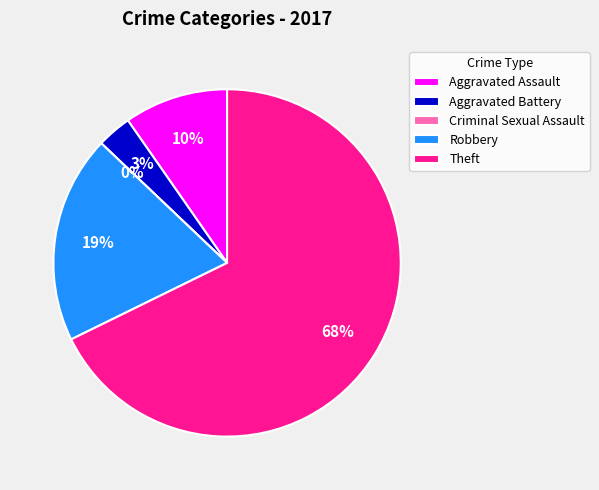

How many slices are in this pie chart?

5